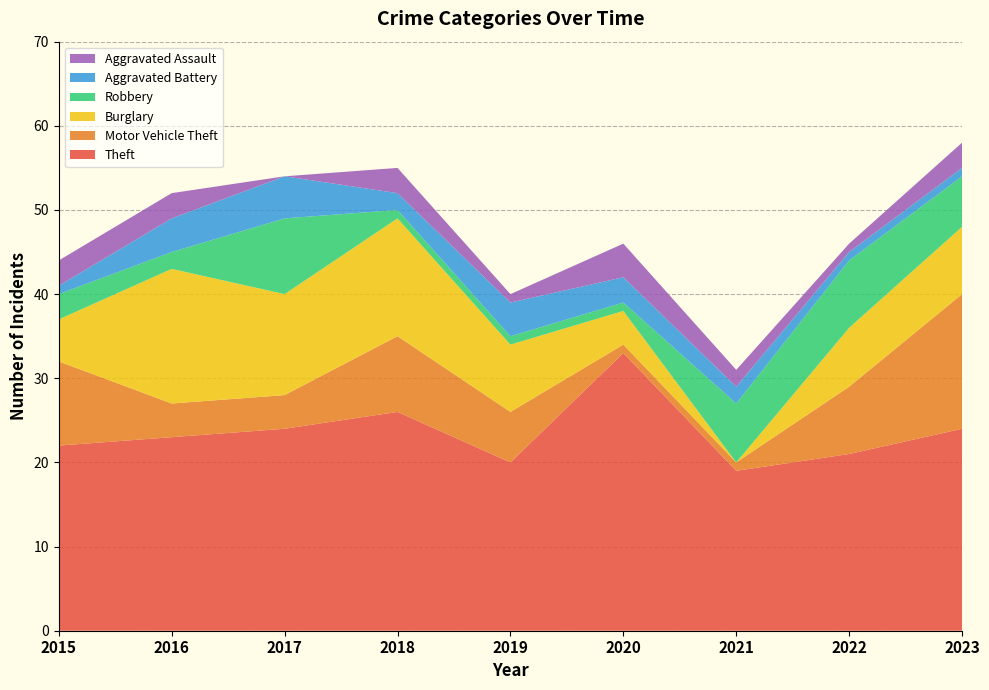

Reading right to left, transcribe all the data shown in this chart.

Theft: 2023=24	2022=21	2021=19	2020=33	2019=20	2018=26	2017=24	2016=23	2015=22
Motor Vehicle Theft: 2023=16	2022=8	2021=1	2020=1	2019=6	2018=9	2017=4	2016=4	2015=10
Burglary: 2023=8	2022=7	2021=0	2020=4	2019=8	2018=14	2017=12	2016=16	2015=5
Robbery: 2023=6	2022=8	2021=7	2020=1	2019=1	2018=1	2017=9	2016=2	2015=3
Aggravated Battery: 2023=1	2022=1	2021=2	2020=3	2019=4	2018=2	2017=5	2016=4	2015=1
Aggravated Assault: 2023=3	2022=1	2021=2	2020=4	2019=1	2018=3	2017=0	2016=3	2015=3